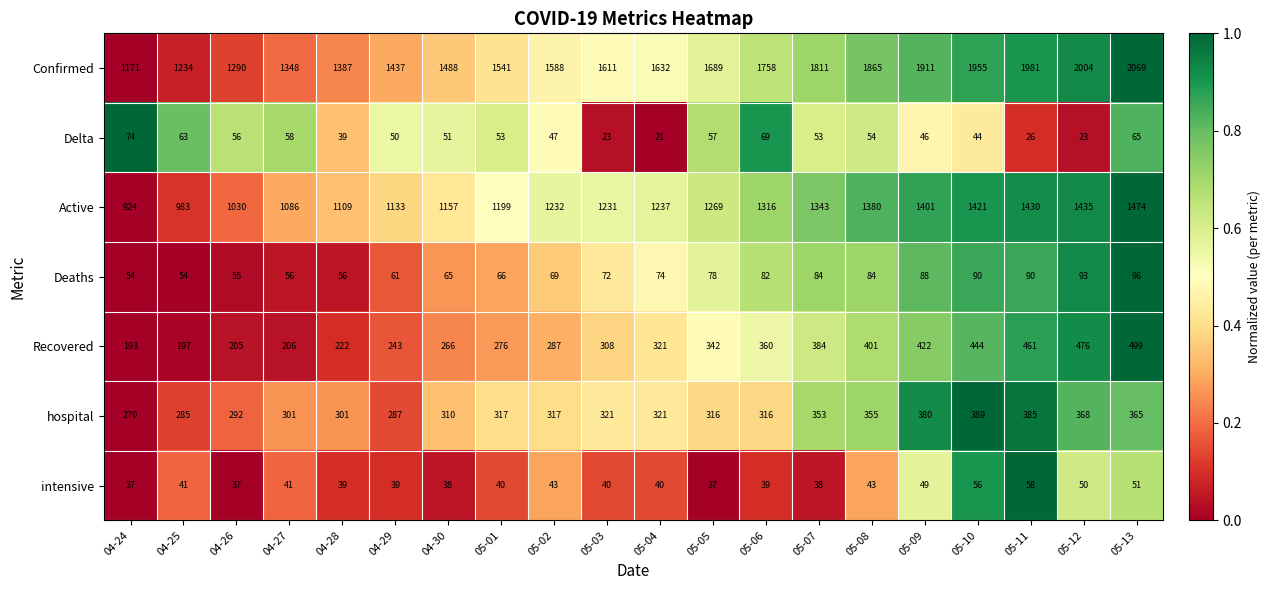

Is the value of intensive at 05-05 greater than the value of Confirmed at 05-05?

No